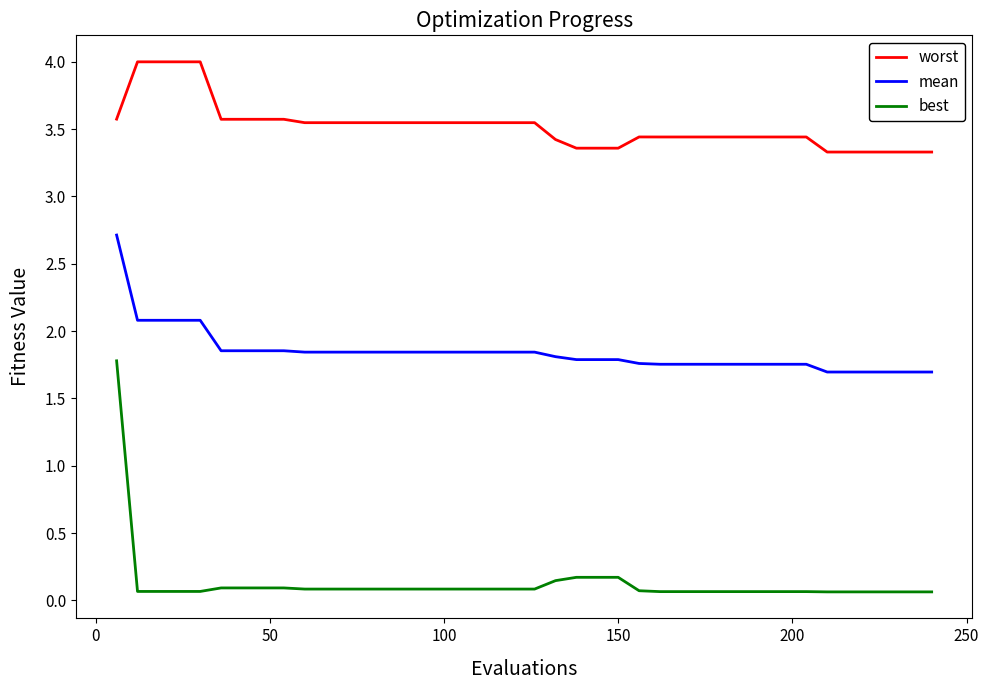

True or false: worst and best cross at least once.

False